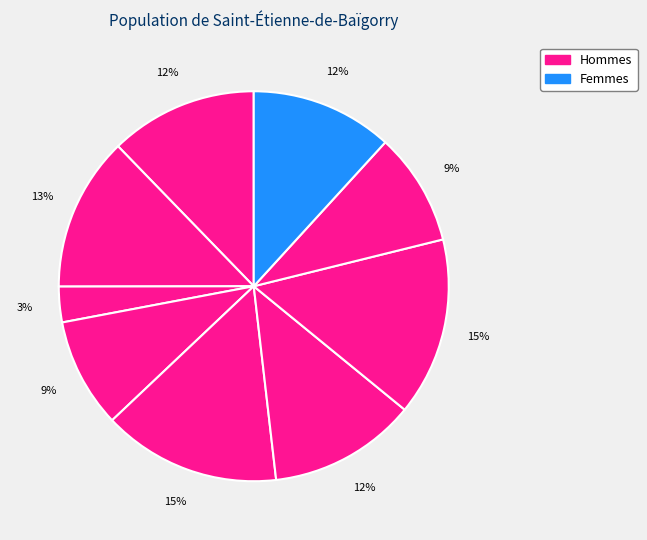

Count the number of slices in the pie.

9